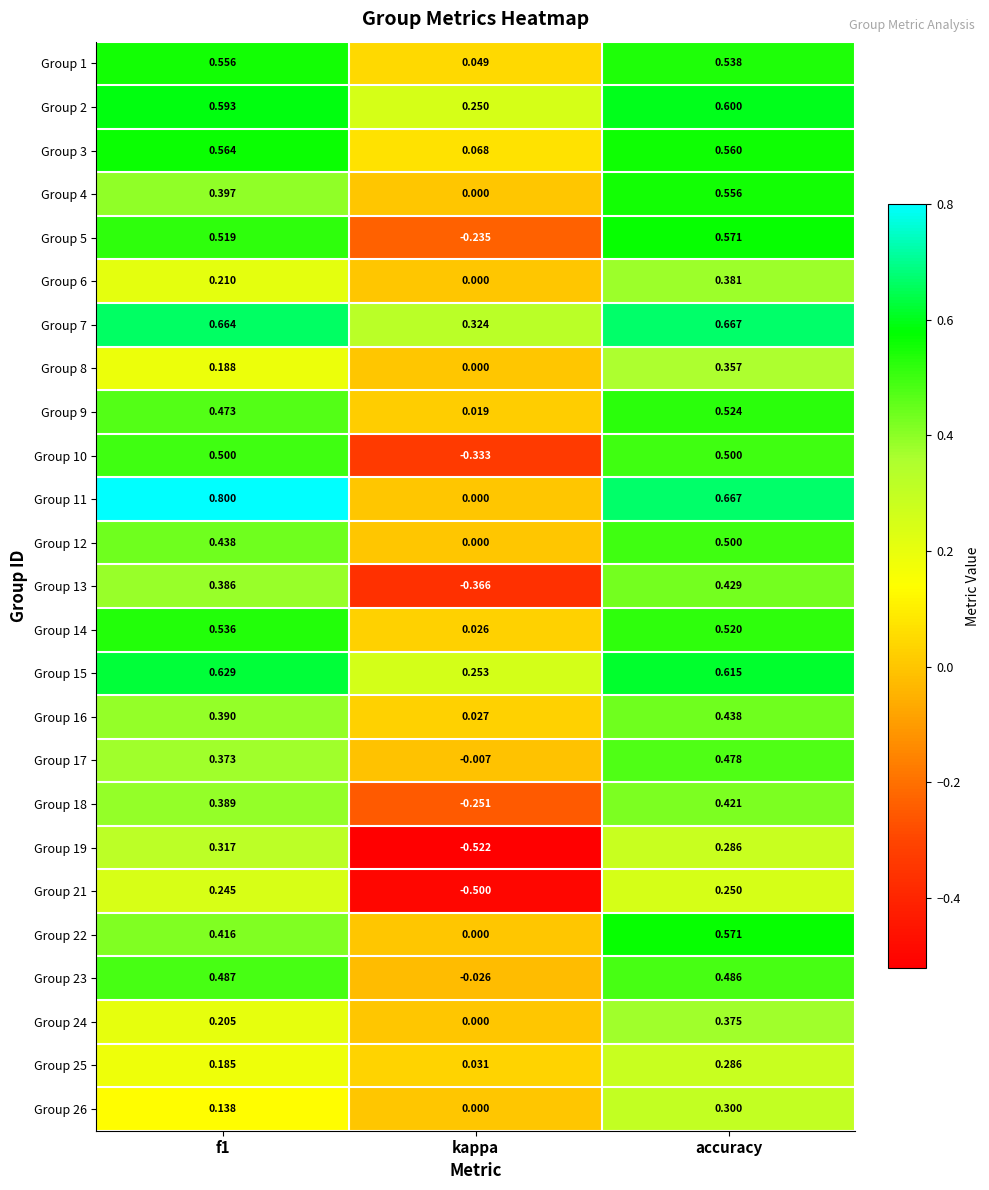

Is the value of Group 25 at kappa greater than the value of Group 24 at kappa?

Yes